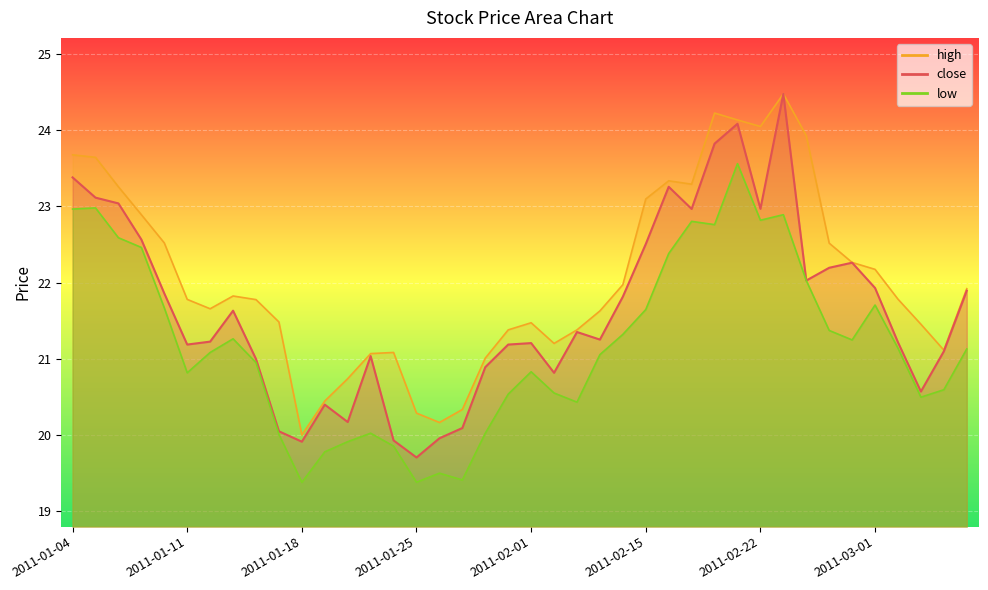

What is the sum of all close values?

866.0